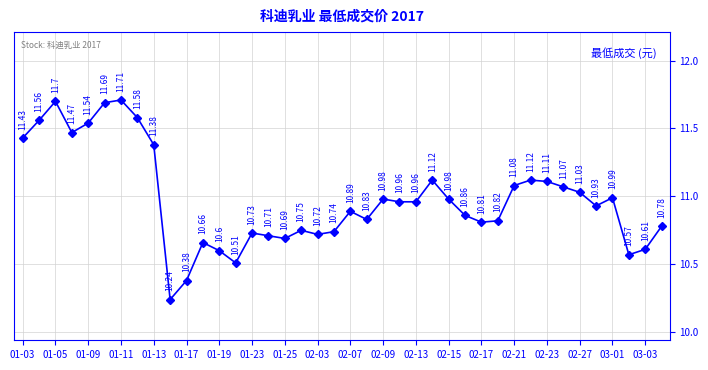

True or false: there are more than 2 points higher than both neighbors.

True